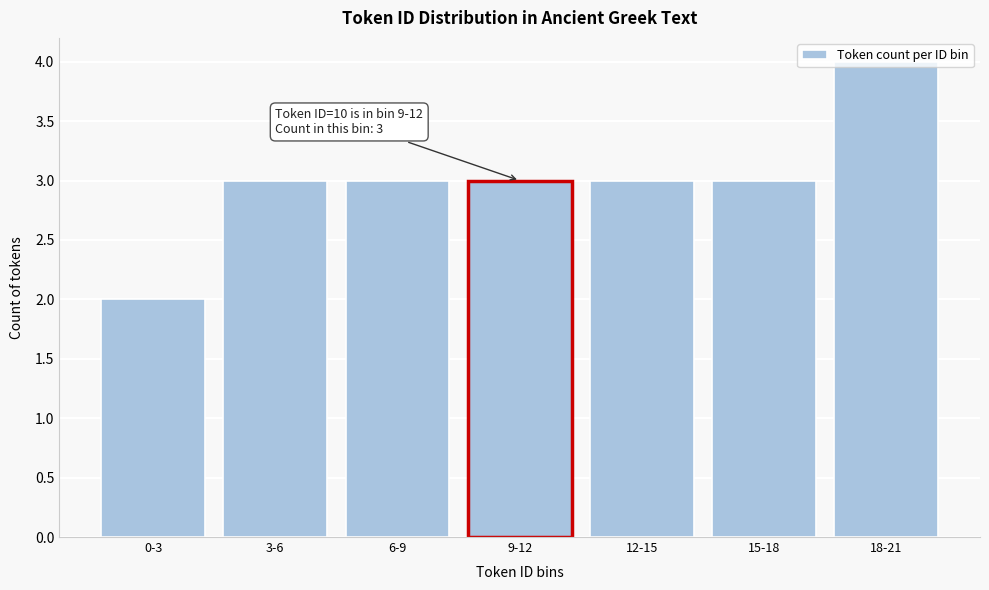

The value at 0-3 is 1. True or false?

False